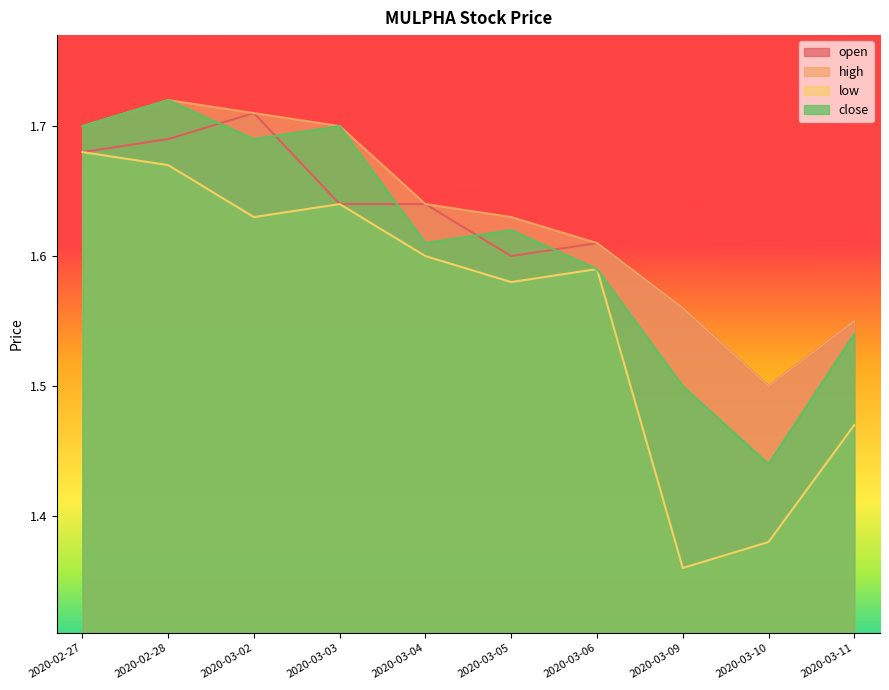

Where is open nearest to the value 1?

2020-03-10